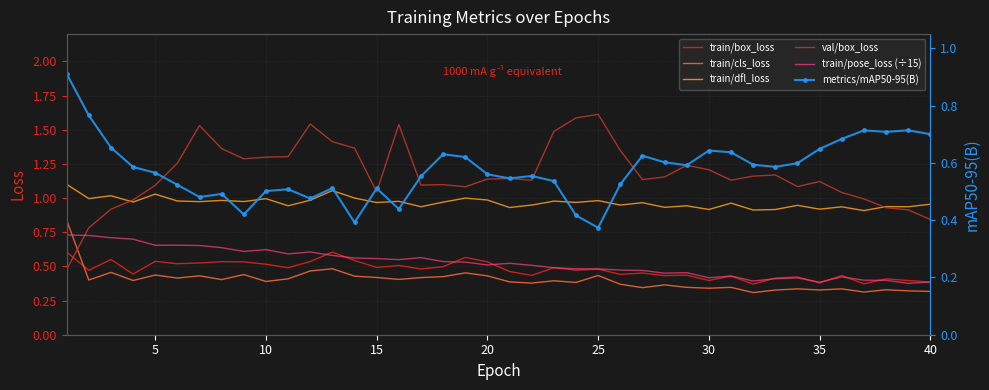

True or false: train/cls_loss and train/dfl_loss cross at least once.

False